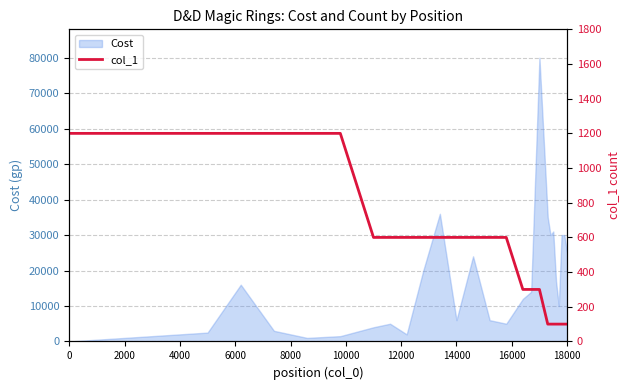

Count the number of categories in the chart.

26